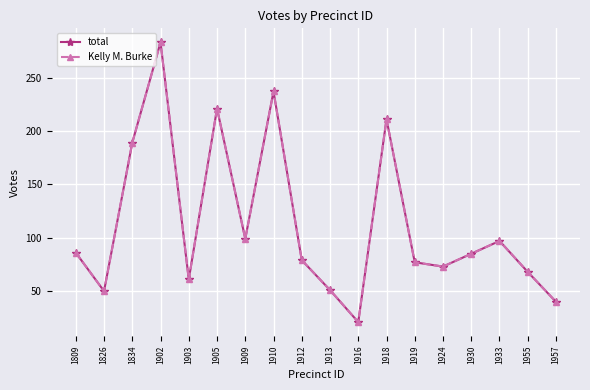

The Kelly M. Burke series shows 31 at 1919. True or false?

False